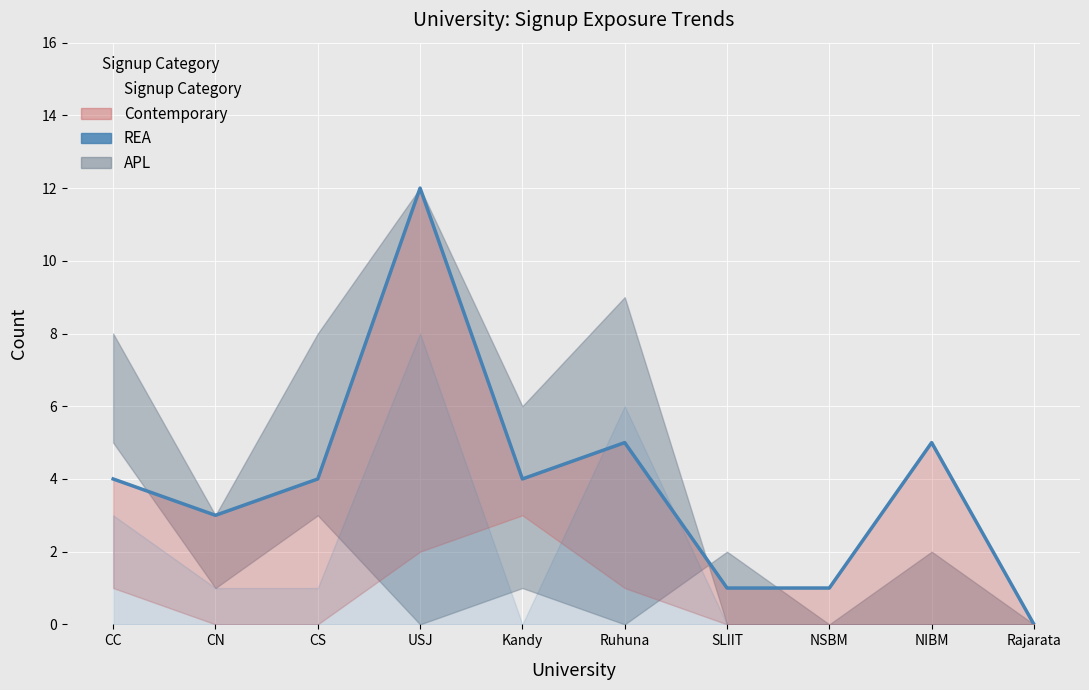

Reading left to right, what are all the values shown in this chart?

CC=4	CN=3	CS=4	USJ=12	Kandy=4	Ruhuna=5	SLIIT=1	NSBM=1	NIBM=5	Rajarata=0